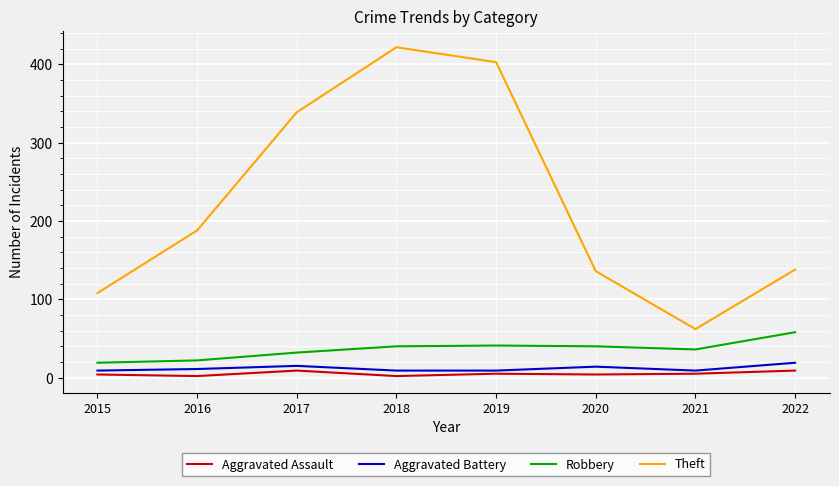

What is the difference between the maximum and second lowest values in the Theft series?

314